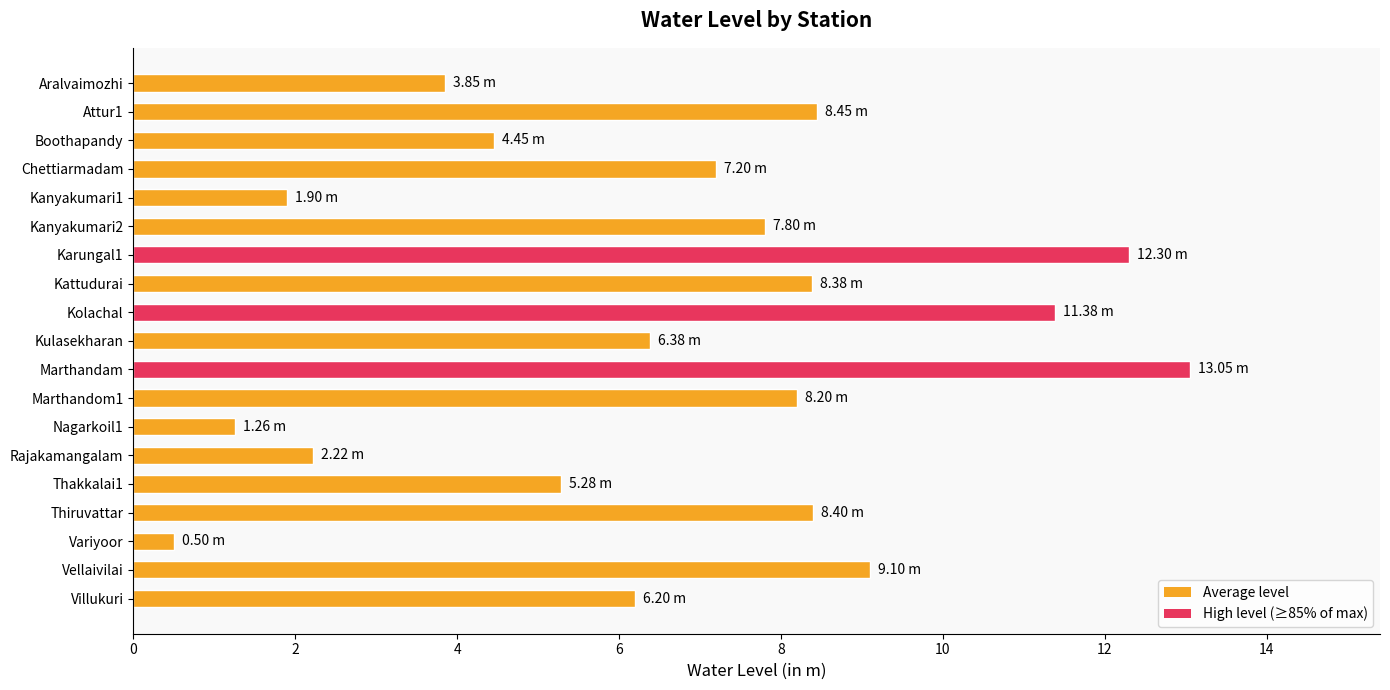

What is the sum of the values at Variyoor and Chettiarmadam?

7.7